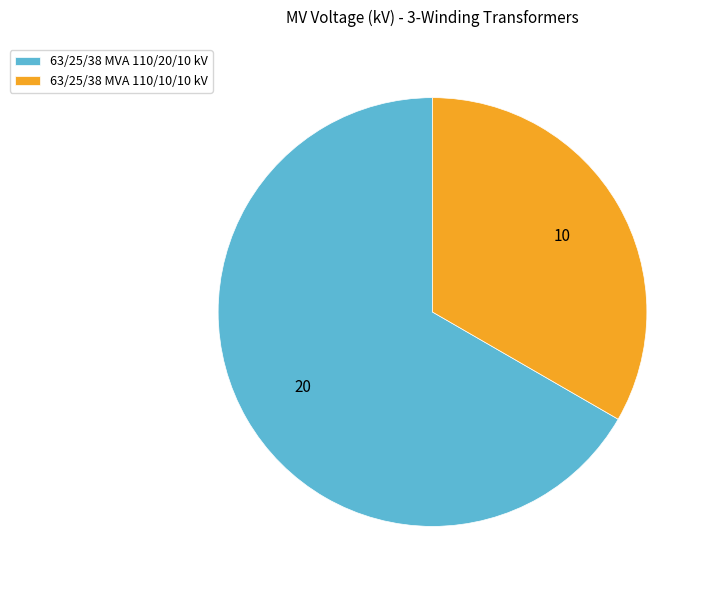

Which category accounts for the majority?

63/25/38 MVA 110/20/10 kV